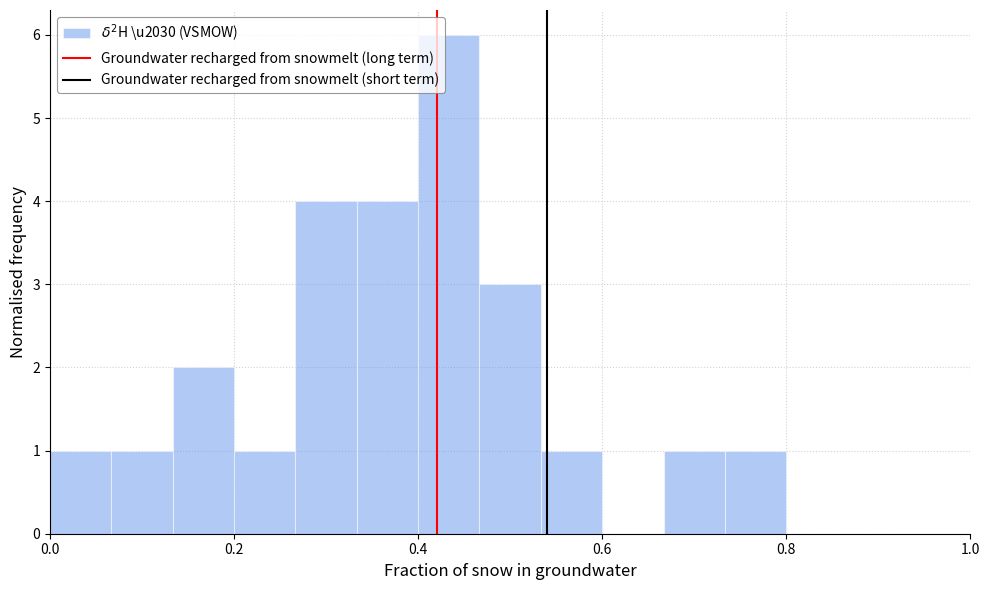

Read against the x-axis, roughly where is the centre of the tallest bar?

0.44